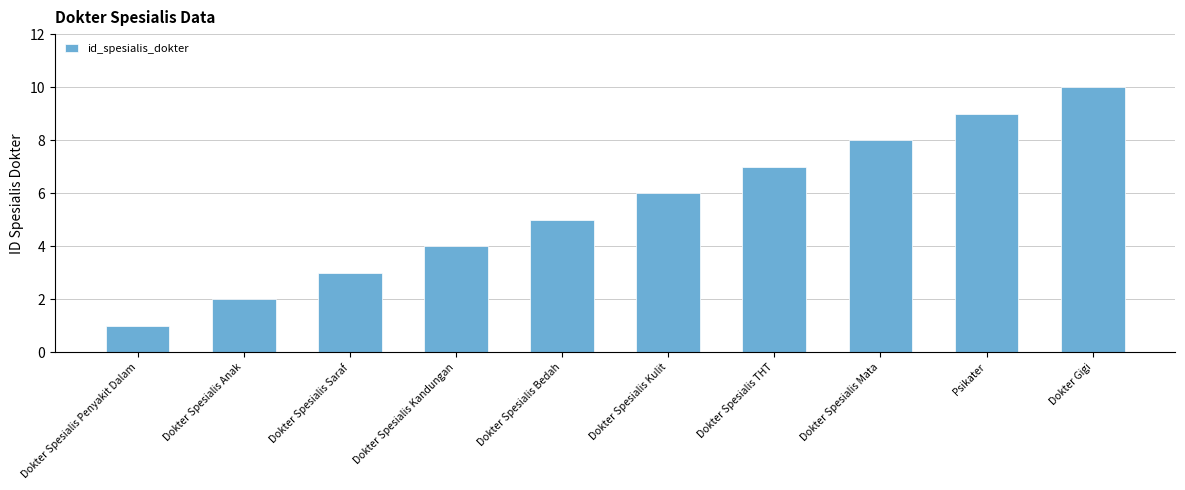

True or false: the data shows 16 at Psikater.

False